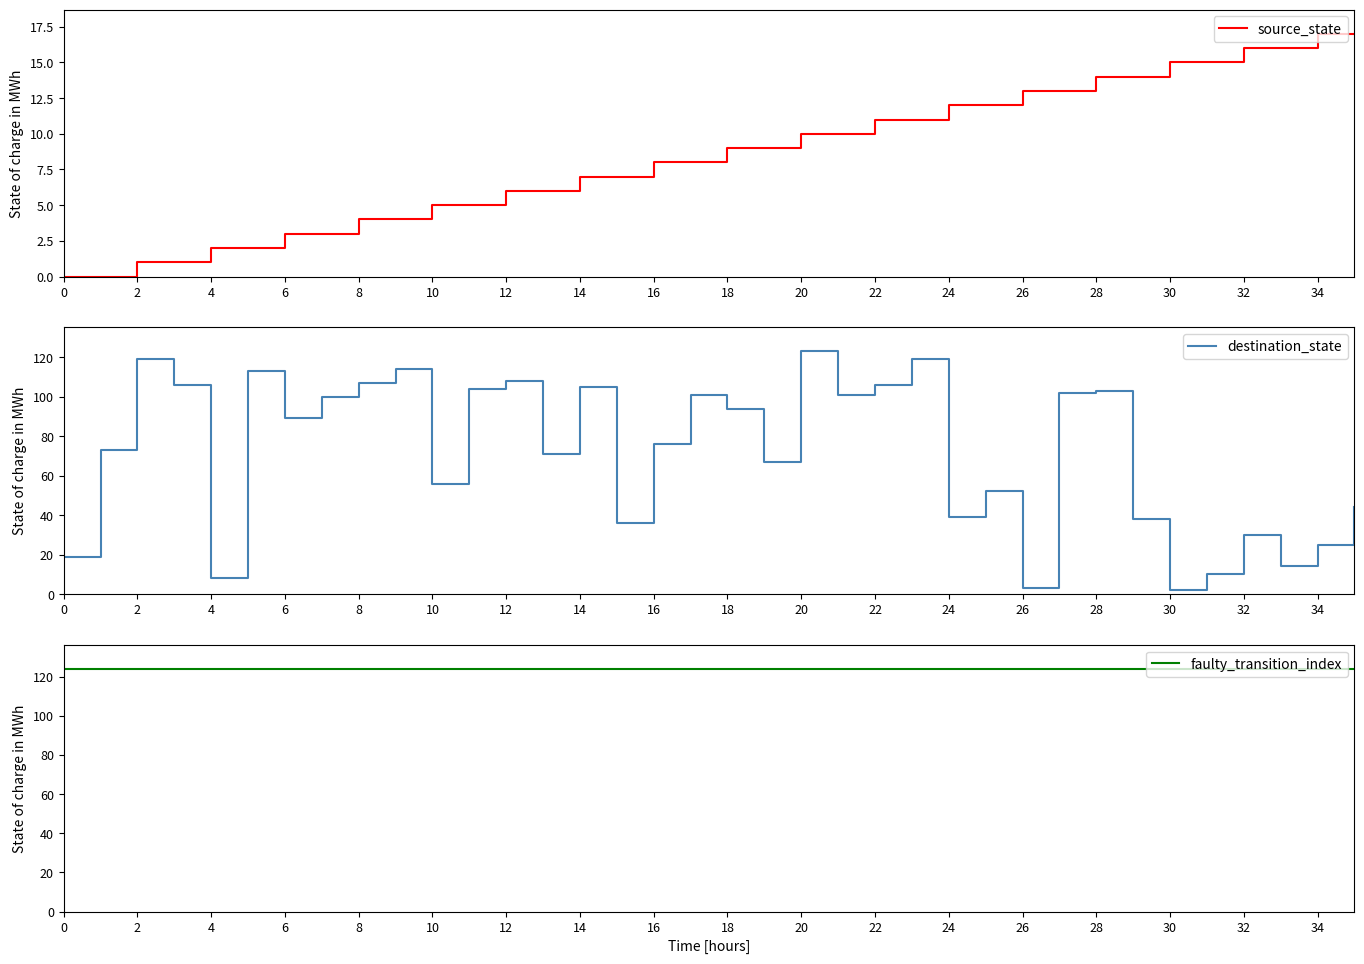

What is the label of the 12th point from the left?

22